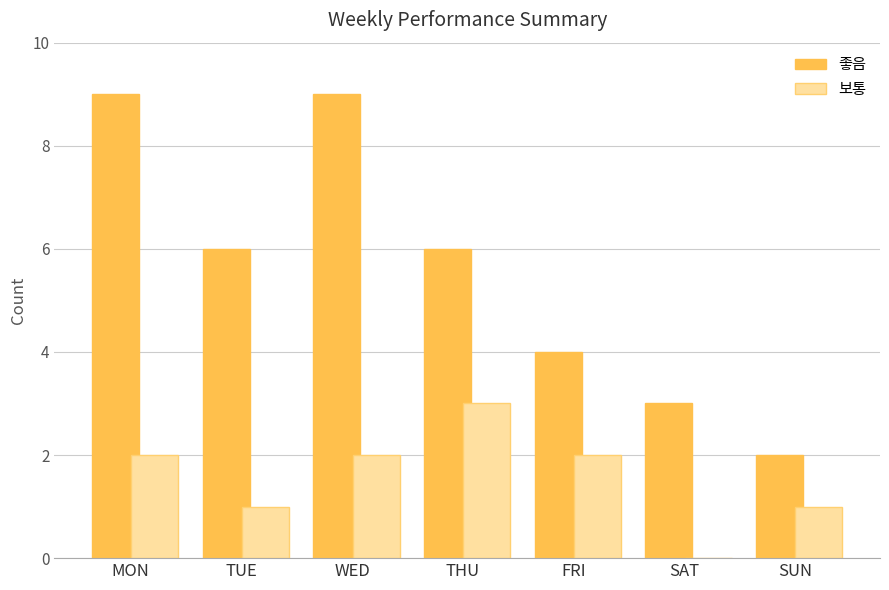

What value does the 좋음 series have at MON?

9